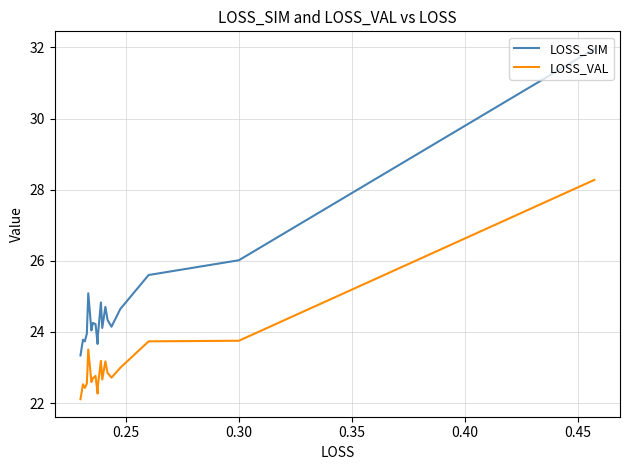

Which series has the largest range (max minus min)?

LOSS_SIM